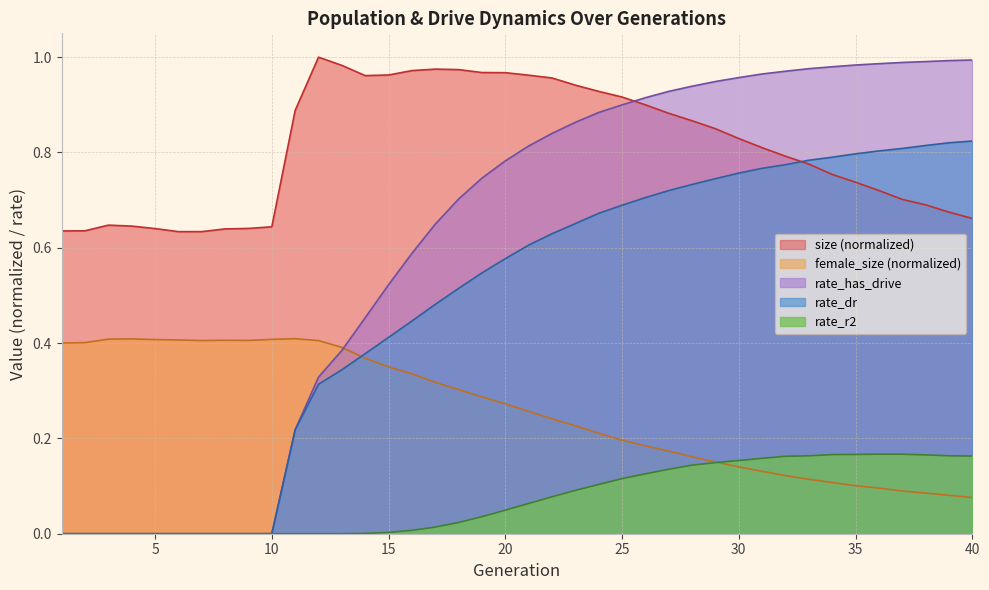

What is the value of the rate_r2 point at the 24th from the left?

0.1